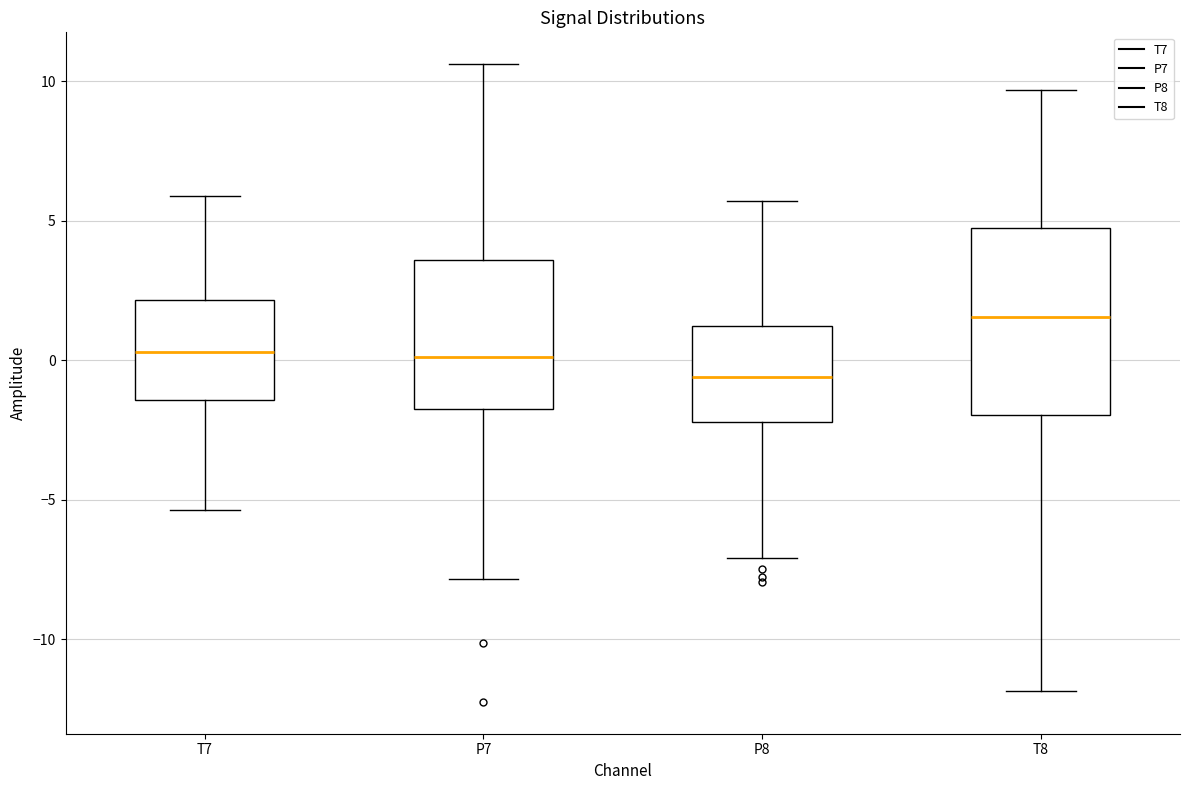

Where is the upper edge of the box for T8 on the y-axis? The values are not printed on the chart, so give them approximately, as read against the axis.

4.5